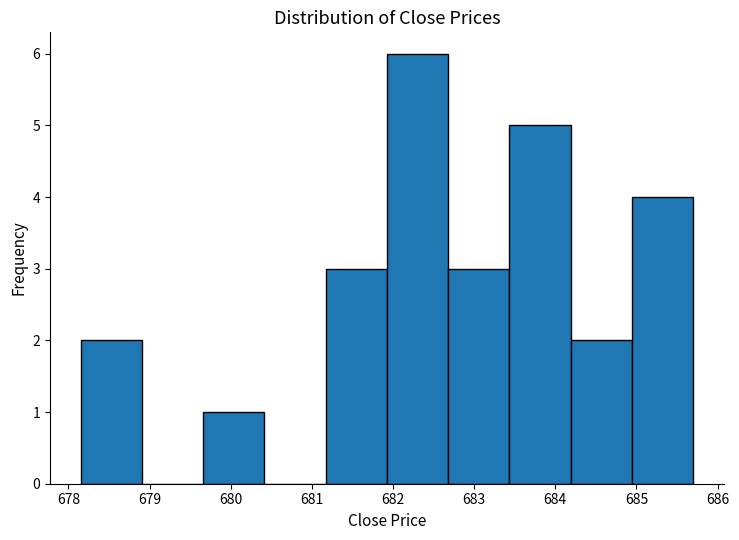

Which range on the x-axis has the tallest bar?

681.9 to 682.7